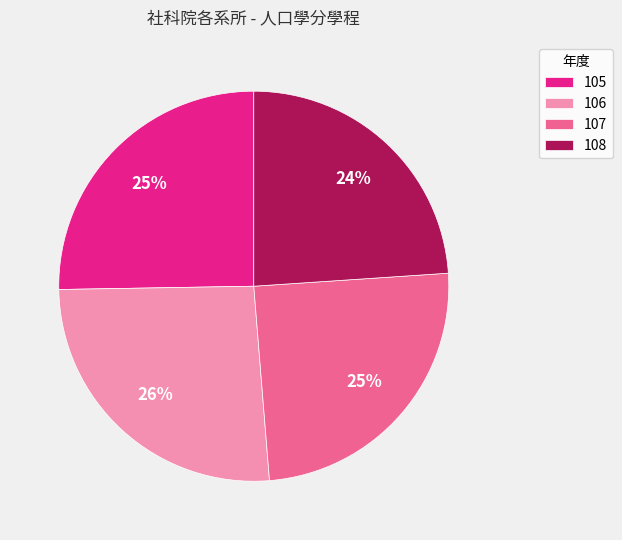

Which slice is the smallest?

108